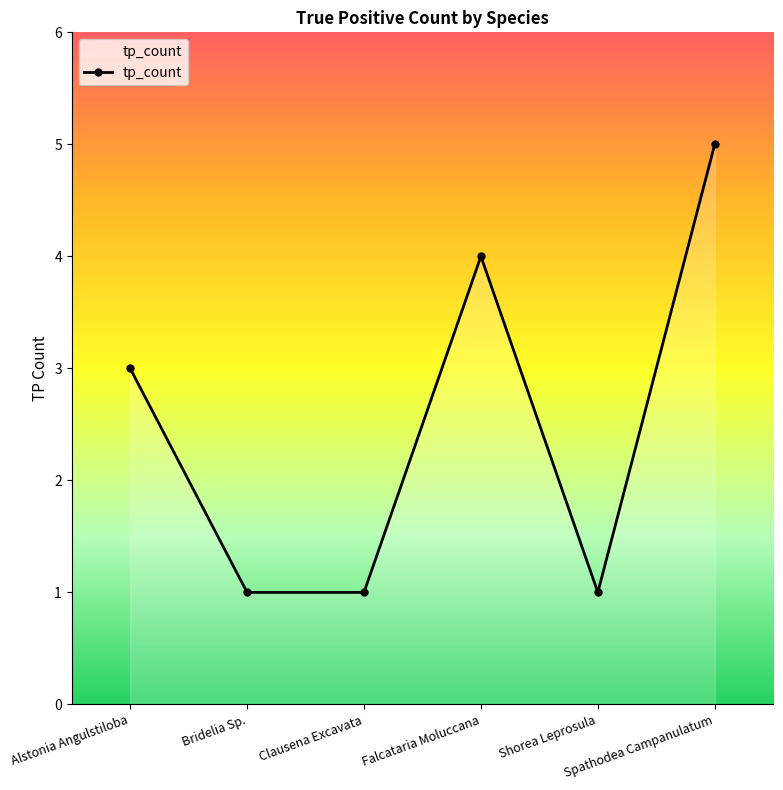

Reading left to right, list all the values displayed in this chart.

3	1	1	4	1	5